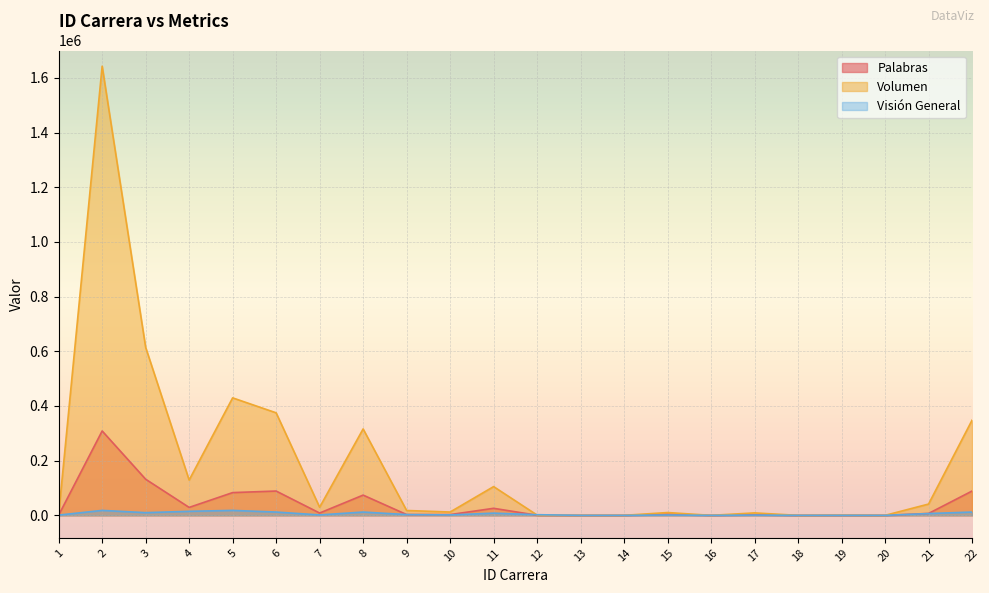

List the series in order of their overall mean, highest first.

Volumen, Palabras, Visión General